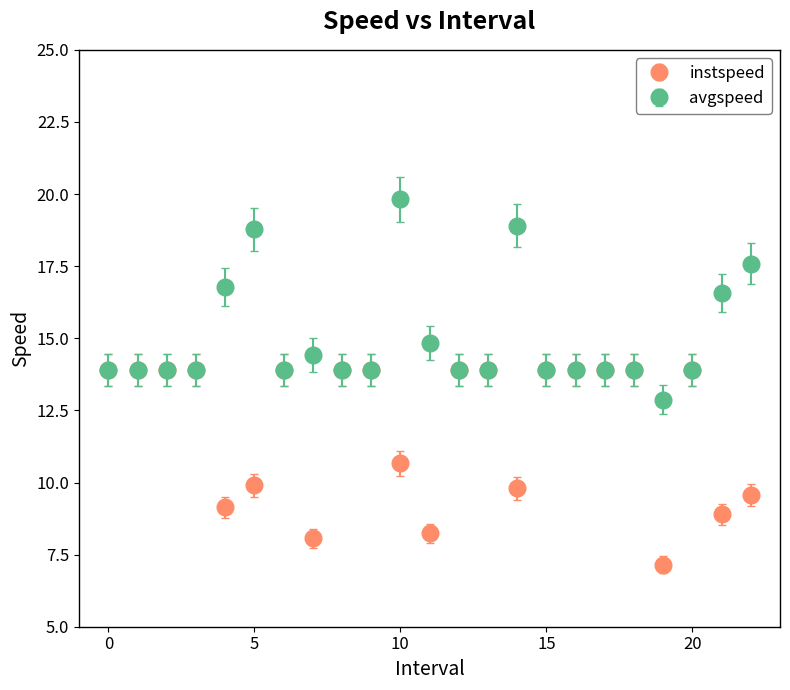

Which series has the largest total across all categories?

avgspeed